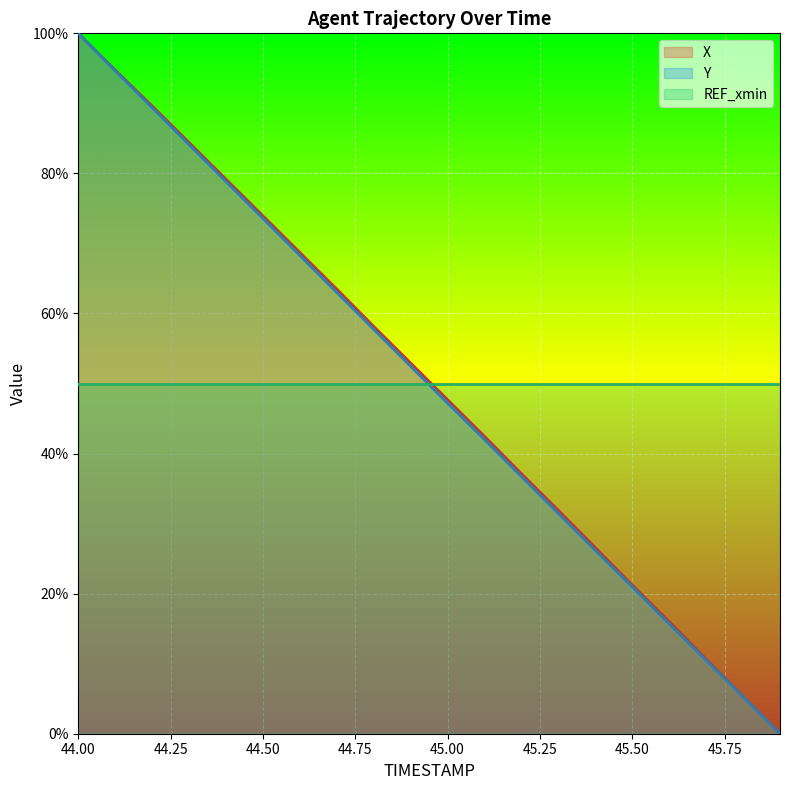

Does the chart display data point markers on the line(s)?

No